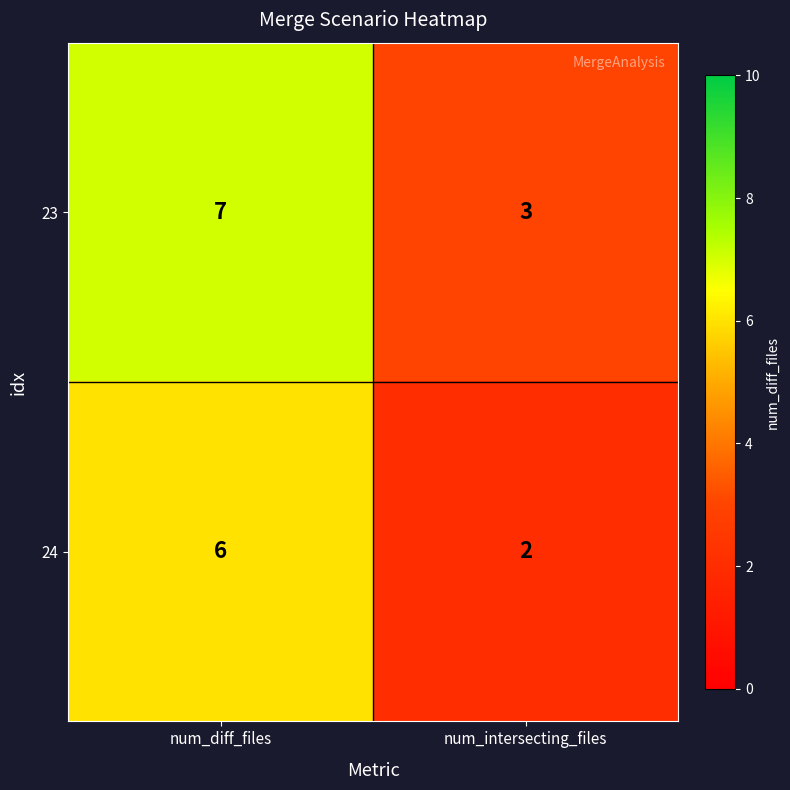

True or false: 24 has a value of 2 at num_diff_files.

False